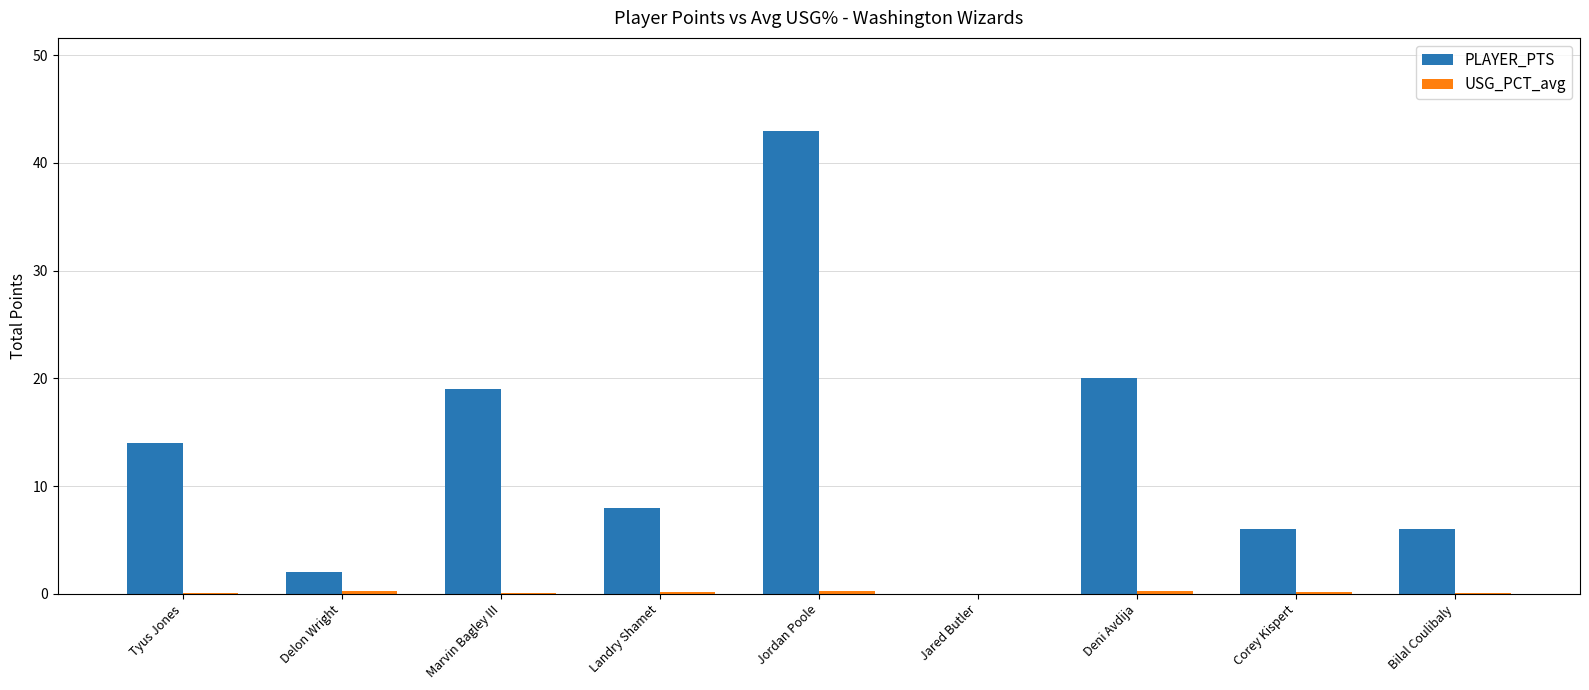

At which label is PLAYER_PTS closest to 21?

Deni Avdija